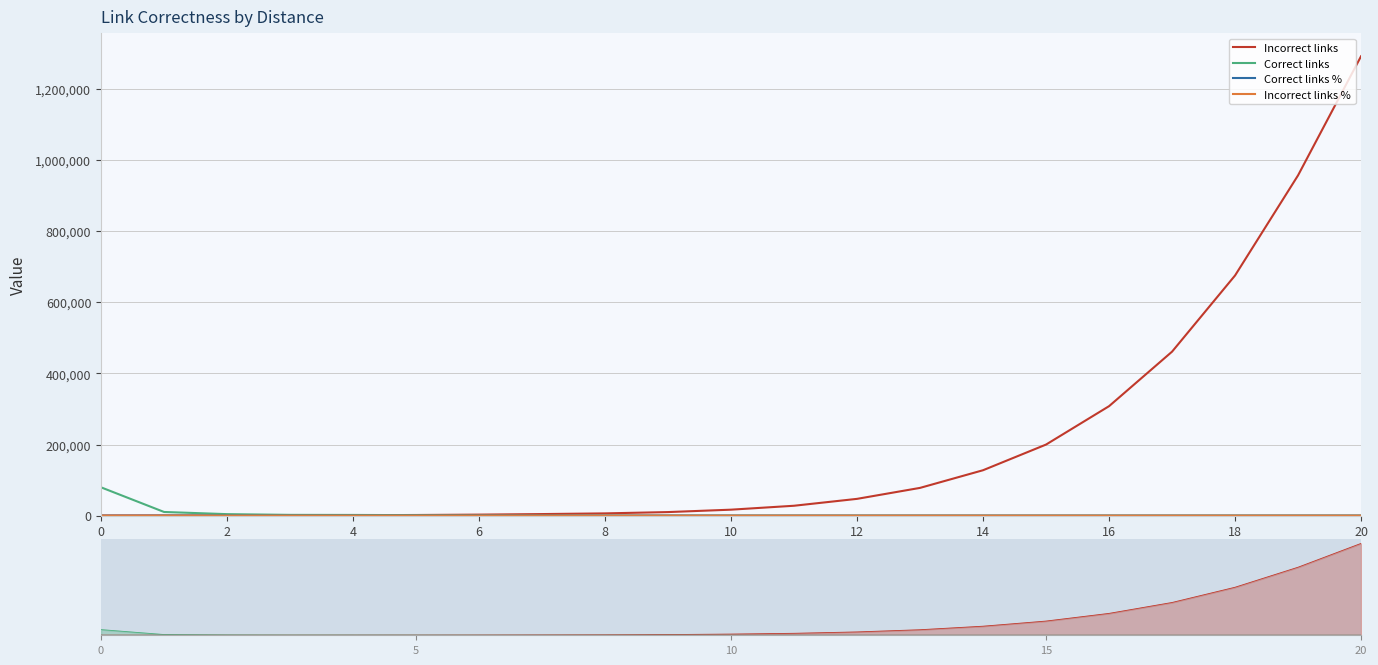

How many data points does each series have?

21